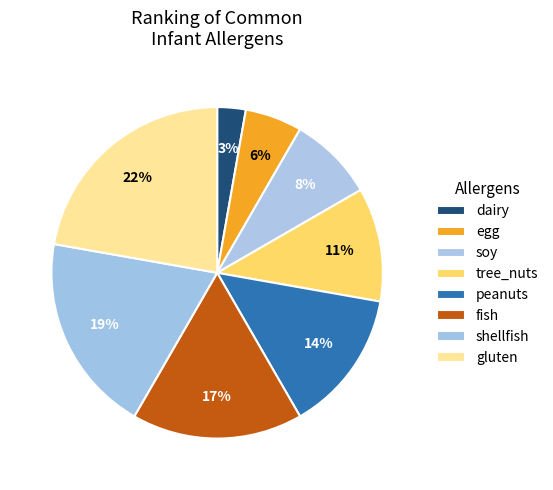

Between gluten and shellfish, which is larger?

gluten